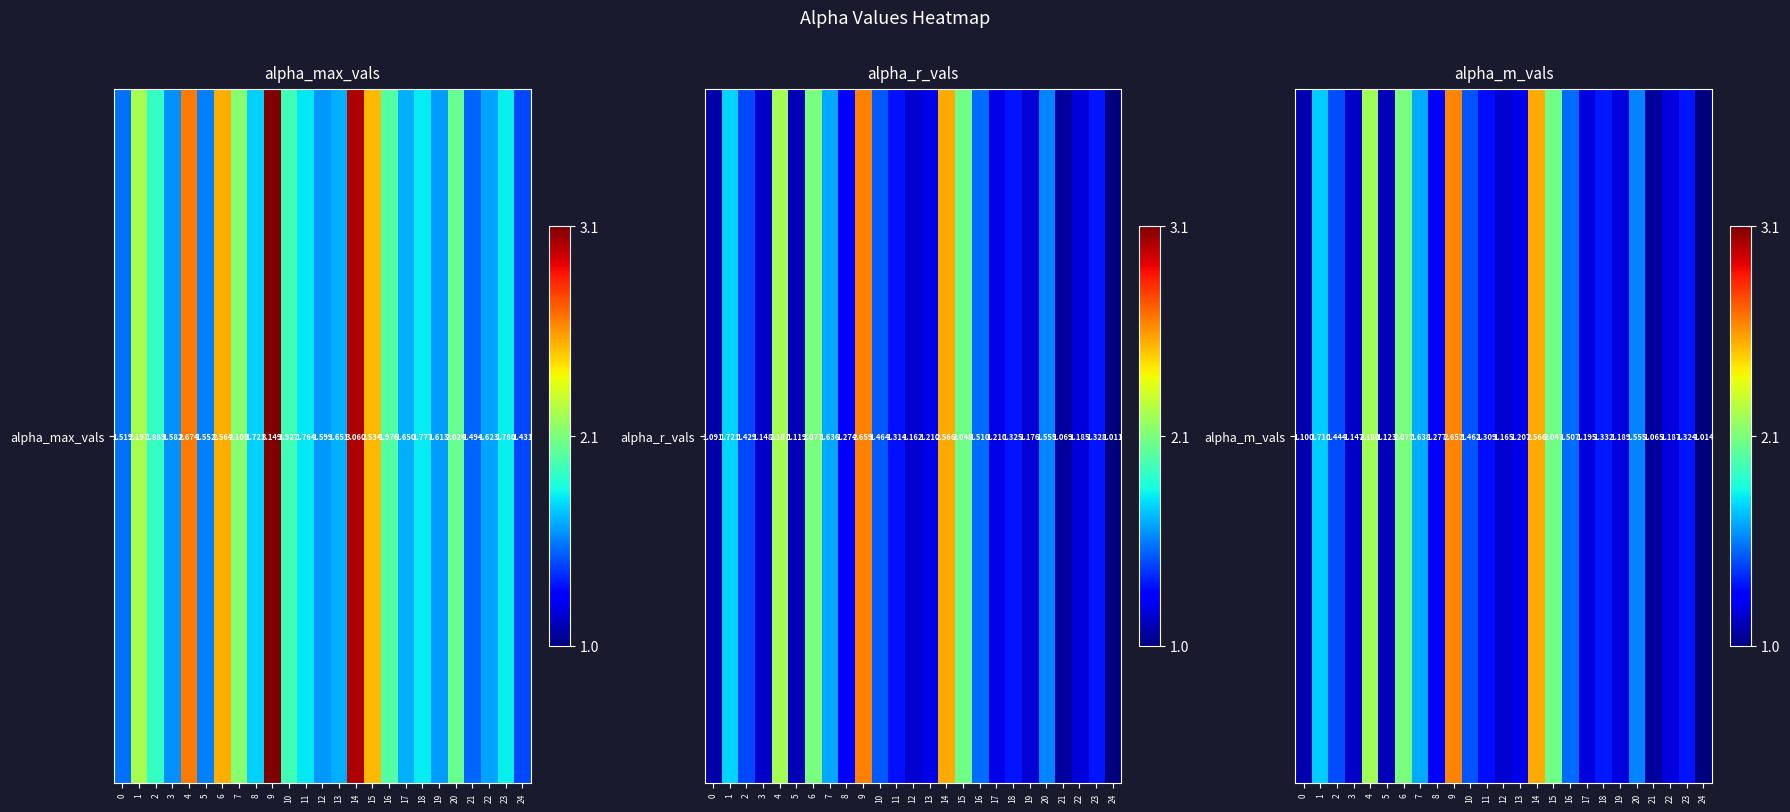

What is the average value?

1.5